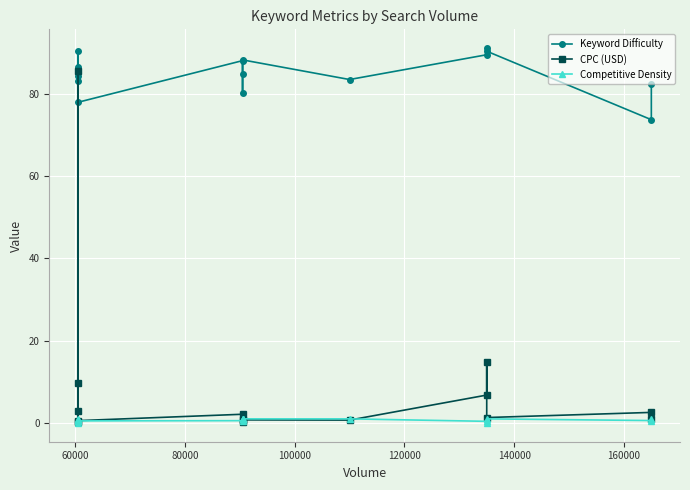

The value of Keyword Difficulty at 40000 is 155.1. True or false?

False